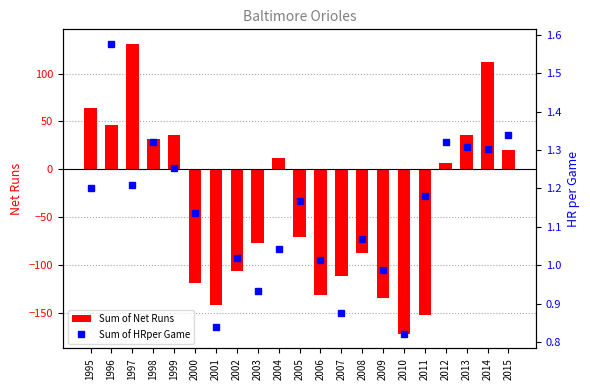

Are the bars grouped side by side (vs. stacked)?

Yes